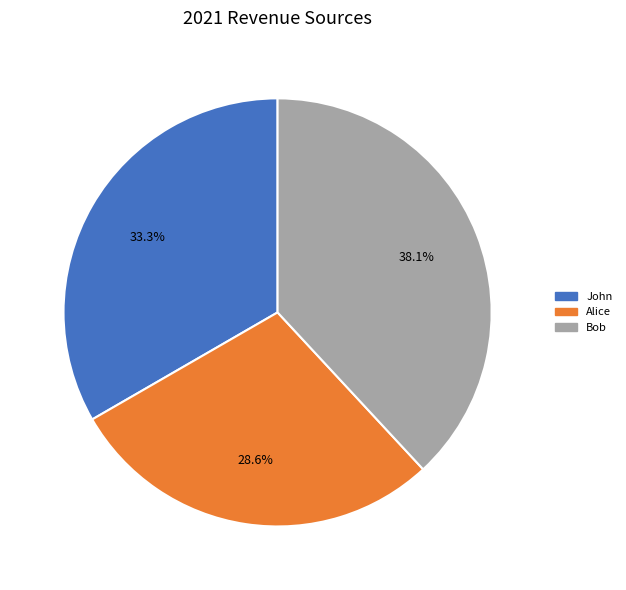

To the nearest percent, what portion does John represent?

33%